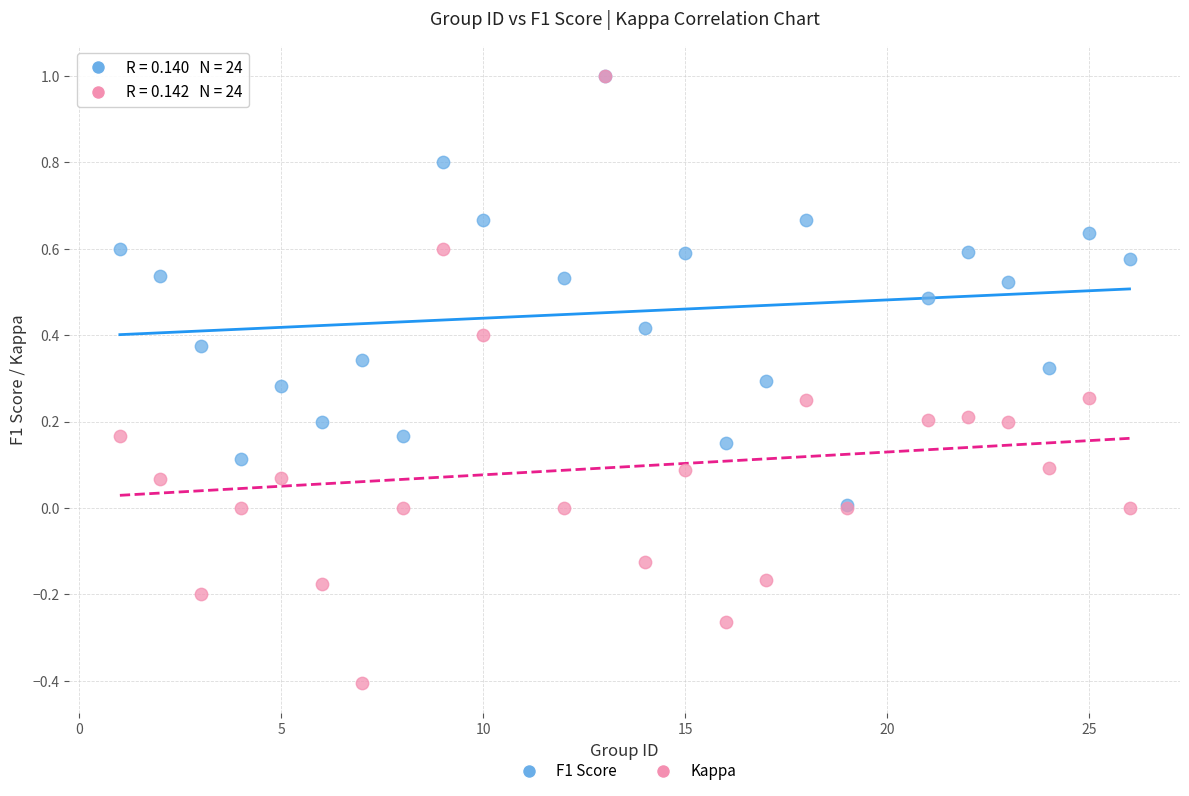

Which series reaches the minimum Y coordinate?

Kappa